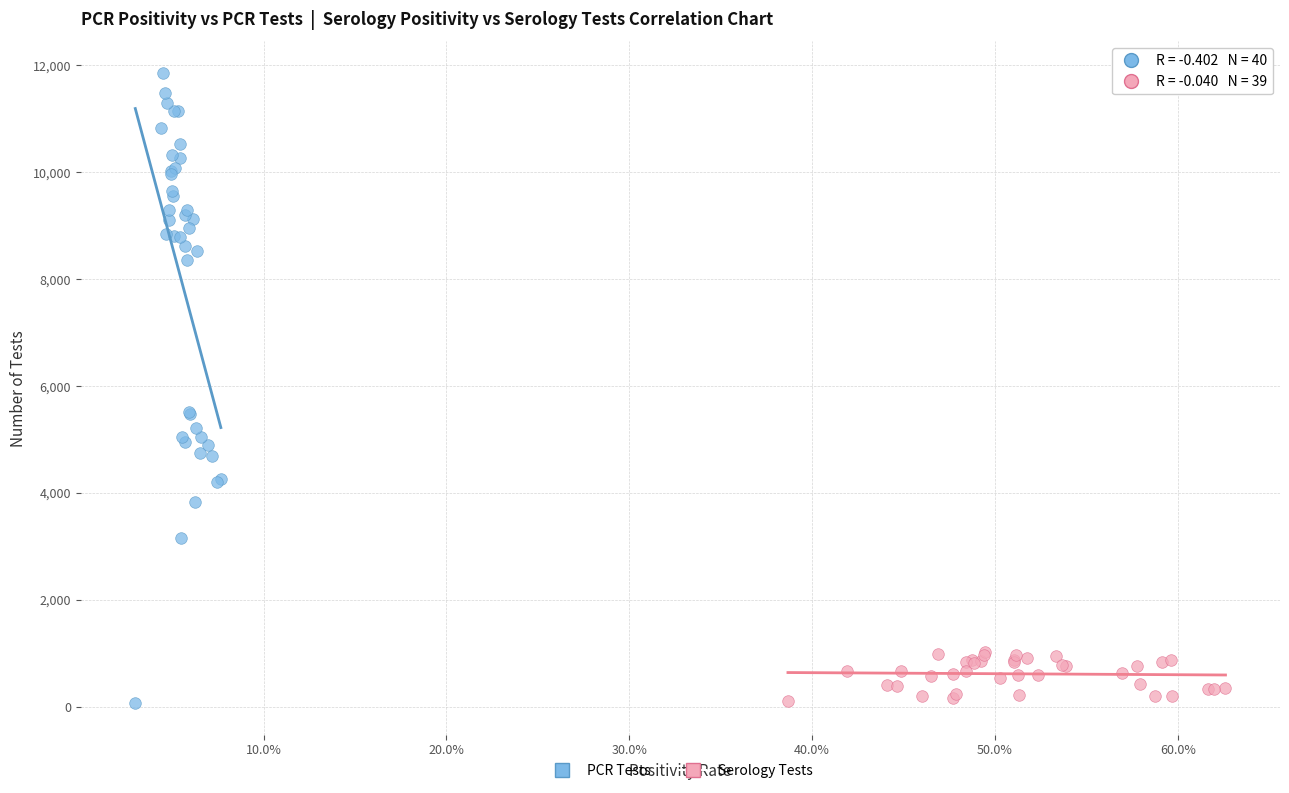

Which series has the largest Y range (max minus min)?

PCR Tests